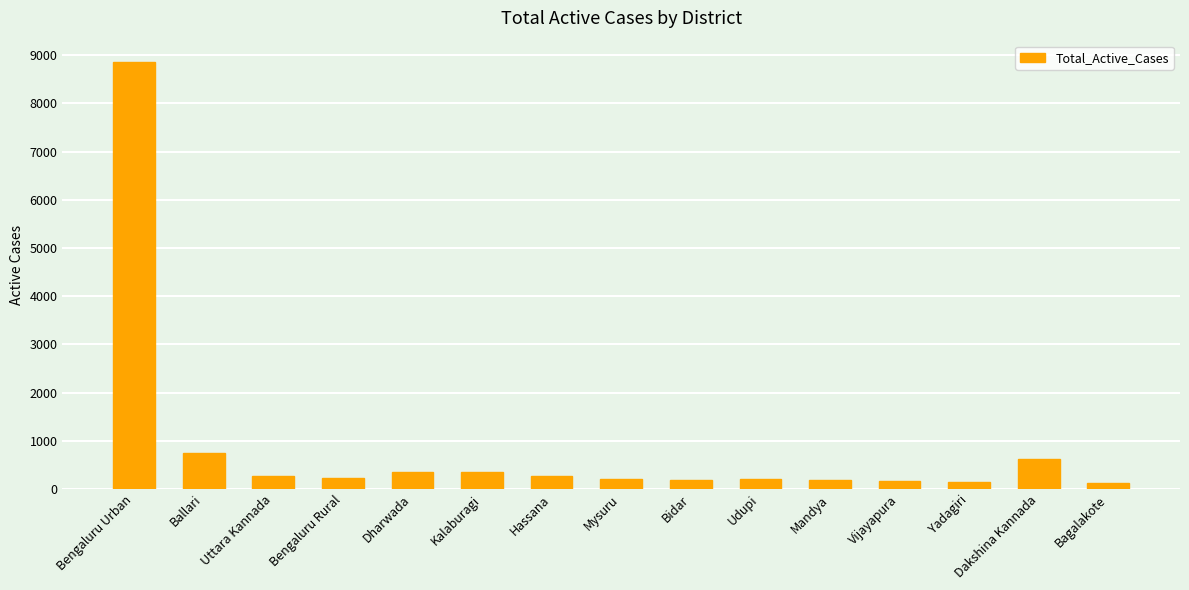

True or false: the data shows 194 at Bidar.

True